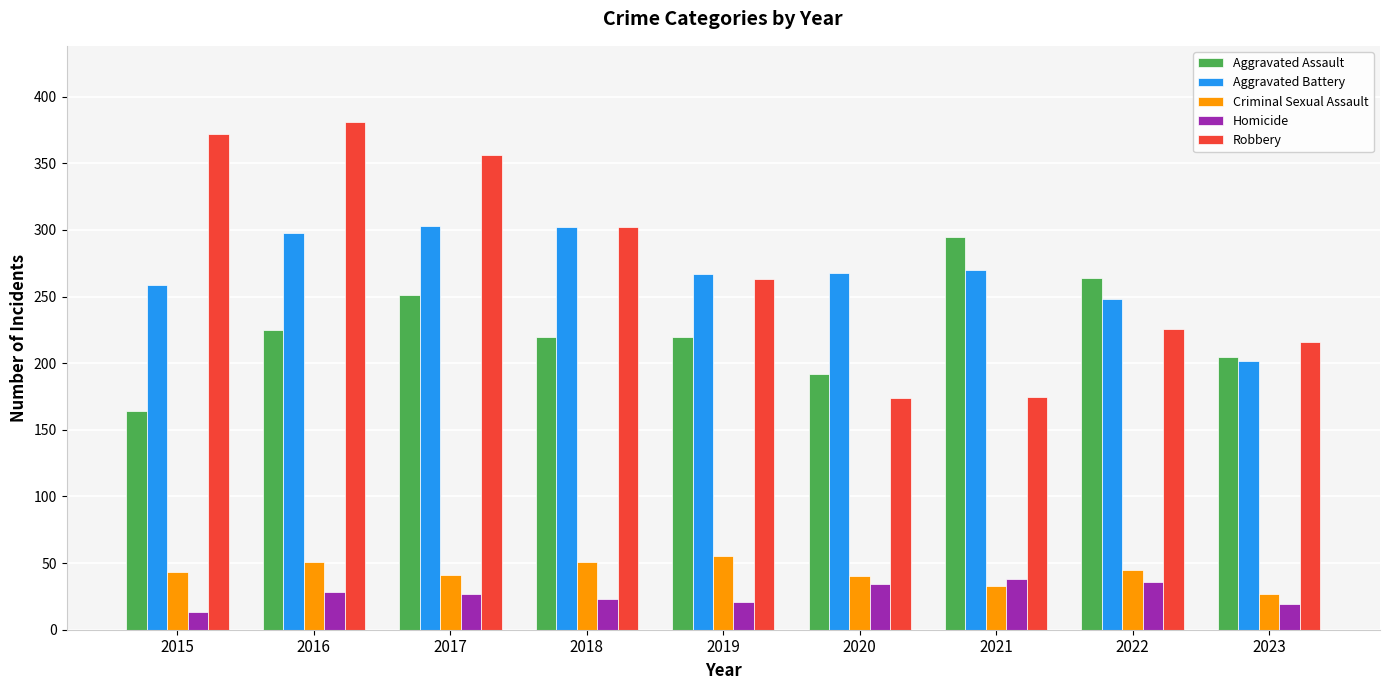

What is the sum of the Homicide values at 2022 and 2017?

63